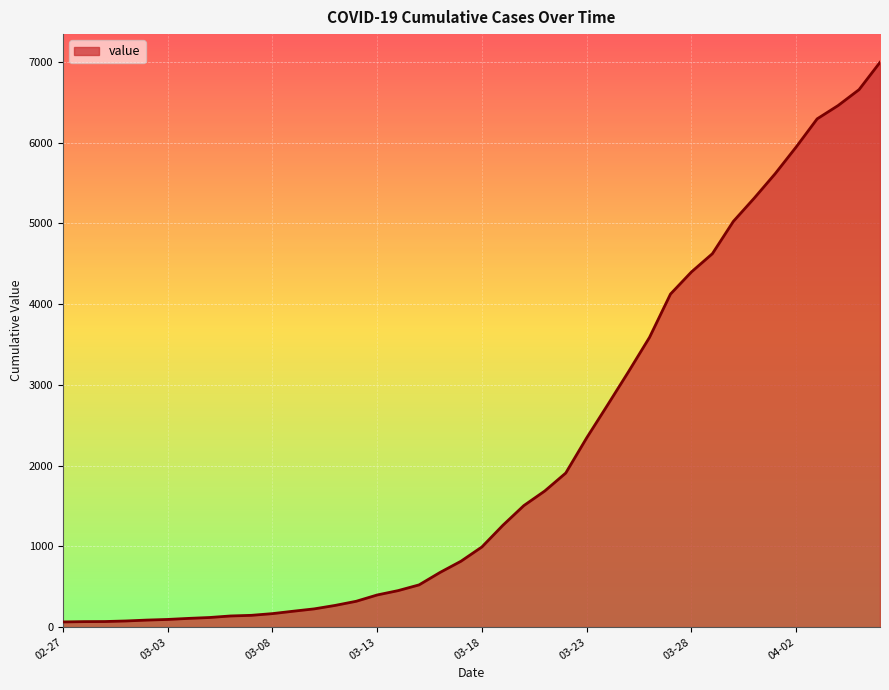

What is the difference between the maximum and minimum values?

6931